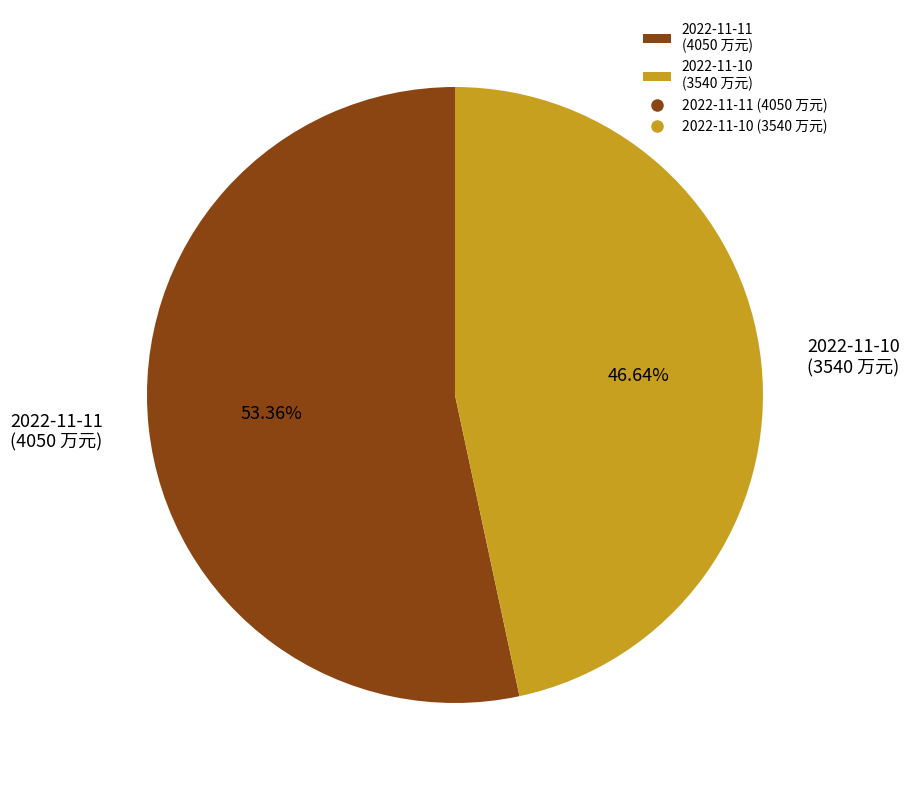

Does 2022-11-10 represent more than half of the total?

No